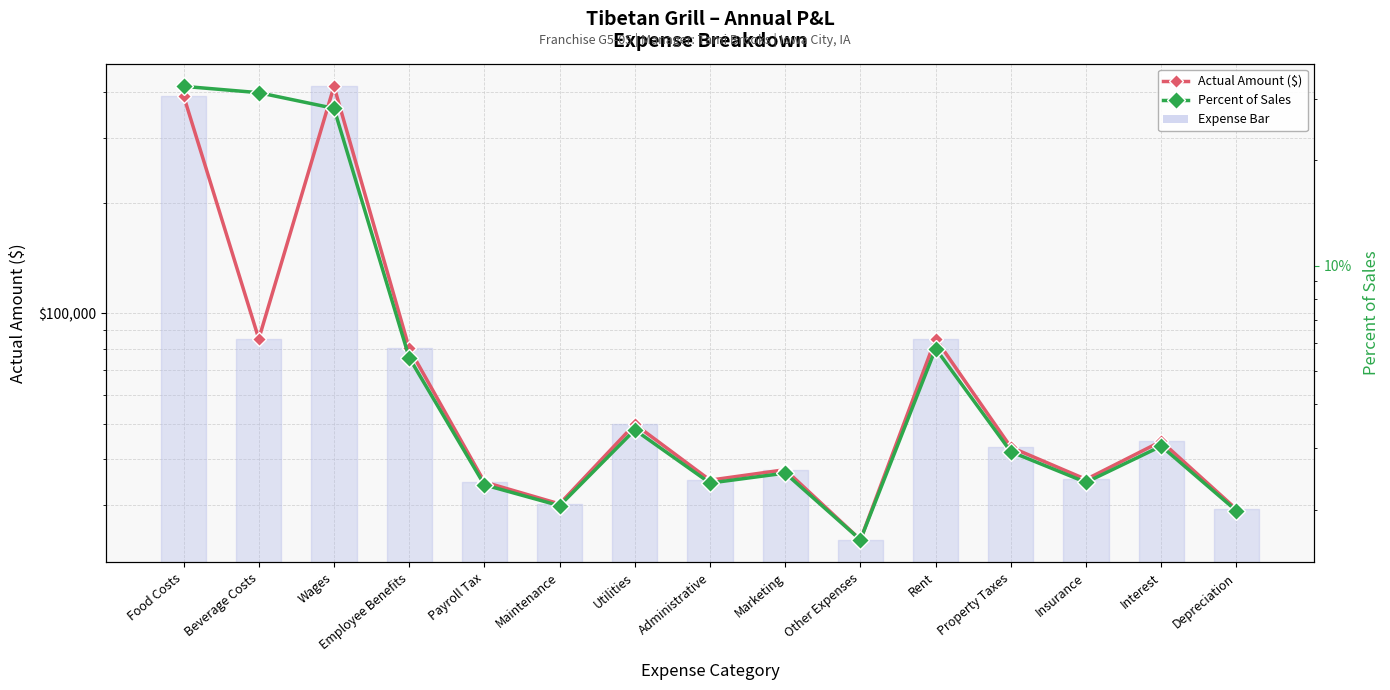

What is the value of the Actual Amount ($) point at the 8th from the left?

35117.0